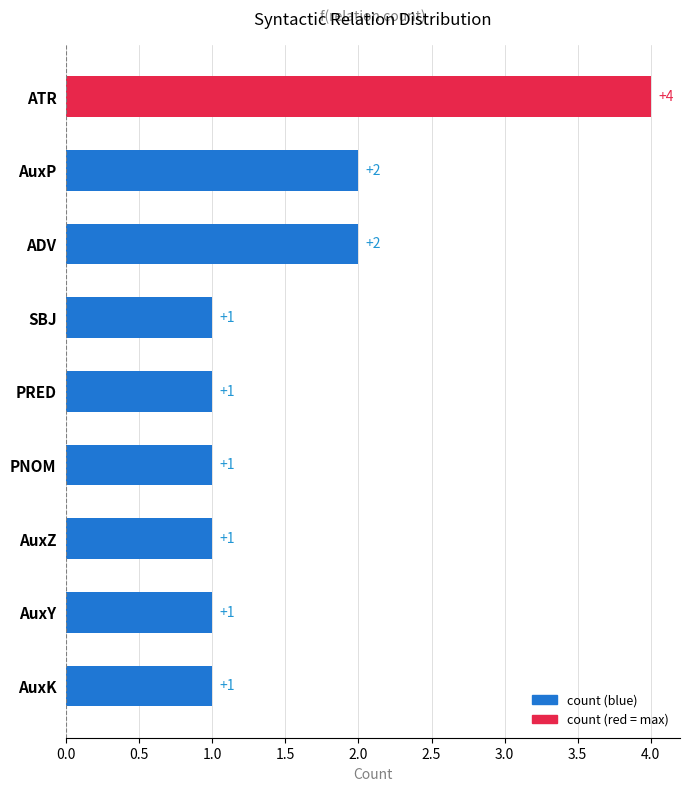

What is the difference between the maximum and minimum values?

3